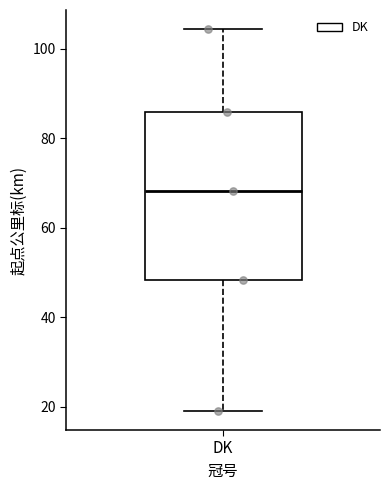

Where is the upper edge of the box for DK on the y-axis? The values are not printed on the chart, so give them approximately, as read against the axis.

86